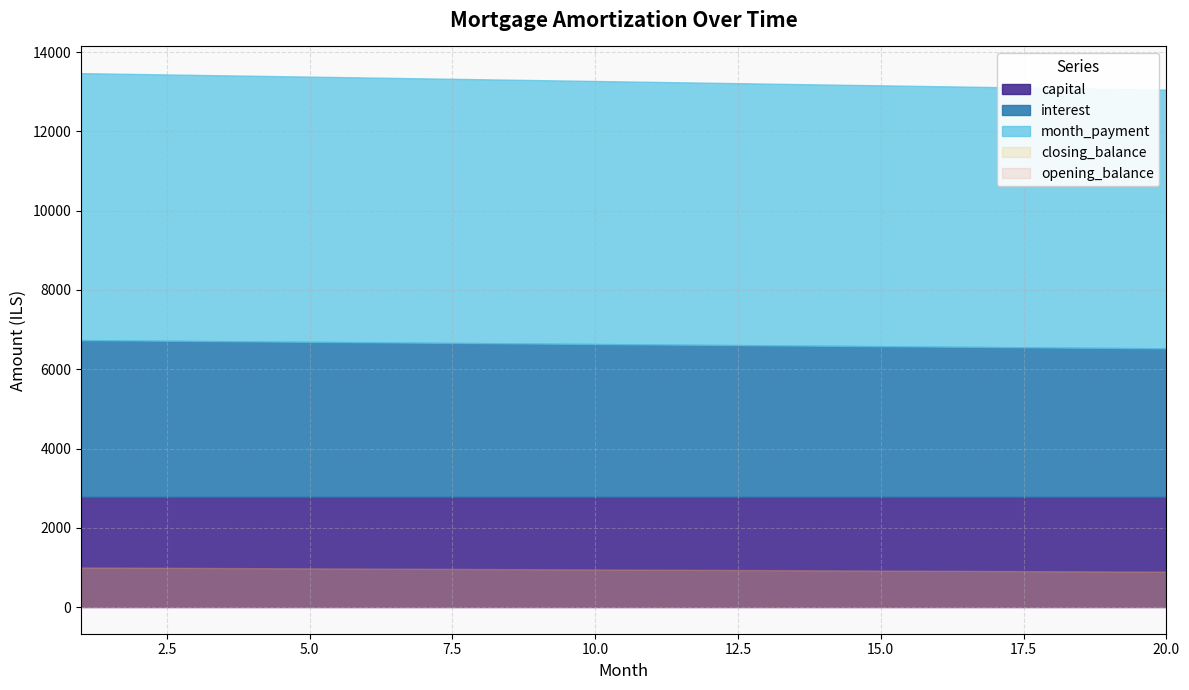

What value does the closing_balance series have at 17?

908333.3